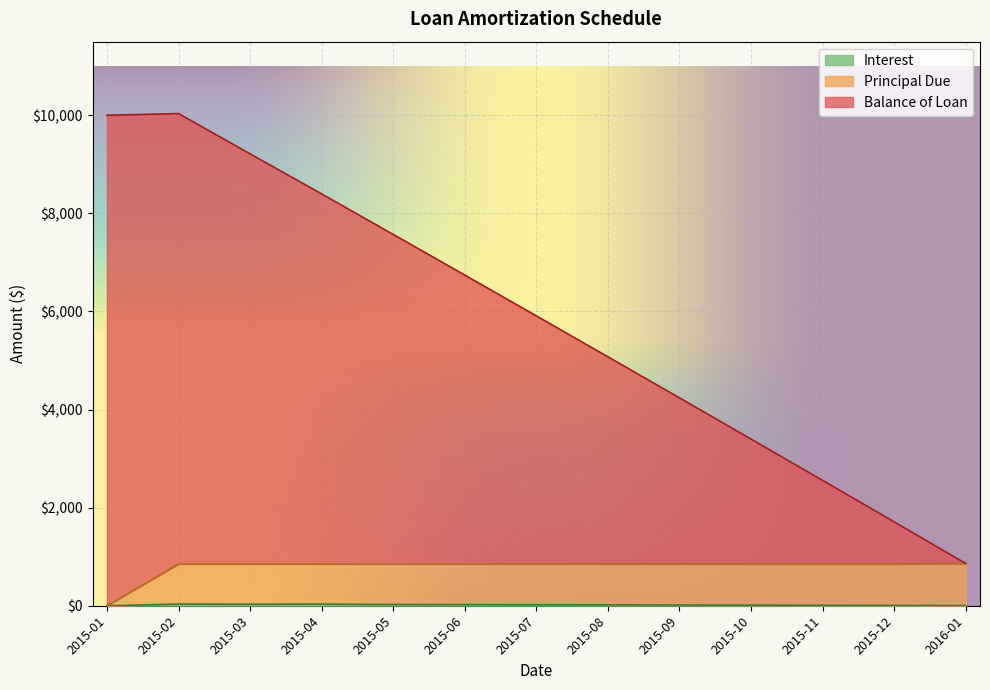

Is it true that Balance of Loan equals 297.4 at 2016-01?

False